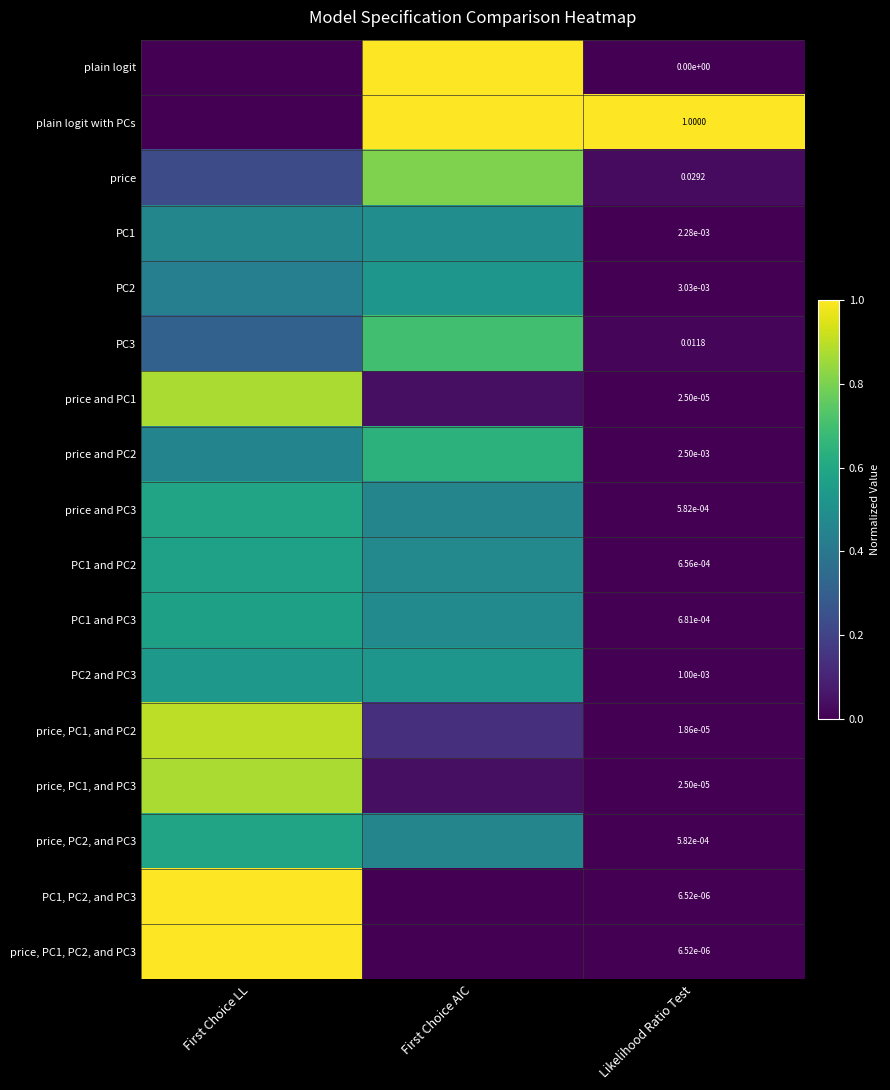

Which category has the lowest value in the plain logit with PCs series?

First Choice LL